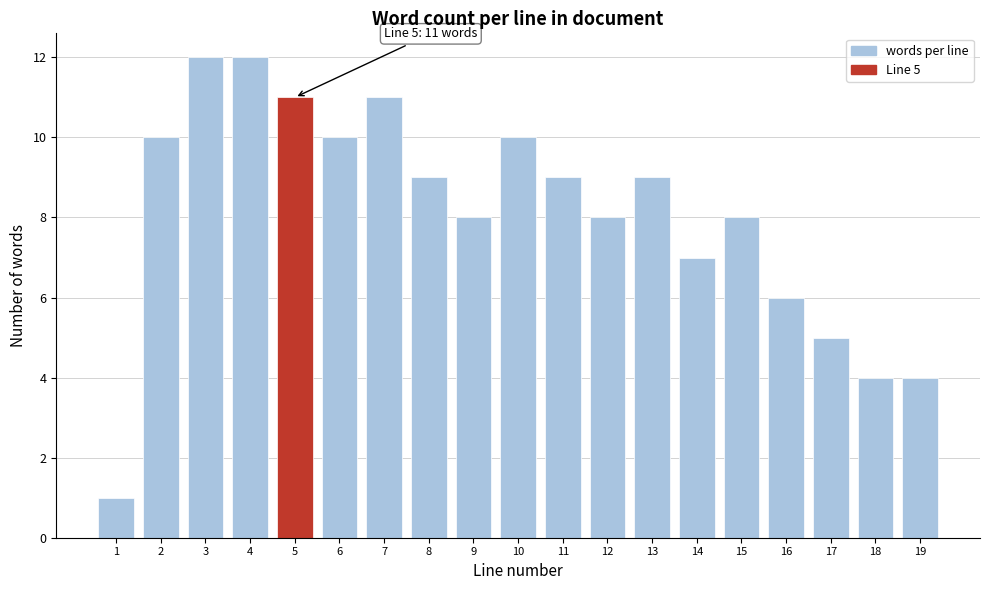

Reading right to left, extract all data points from this chart.

4	4	5	6	8	7	9	8	9	10	8	9	11	10	11	12	12	10	1